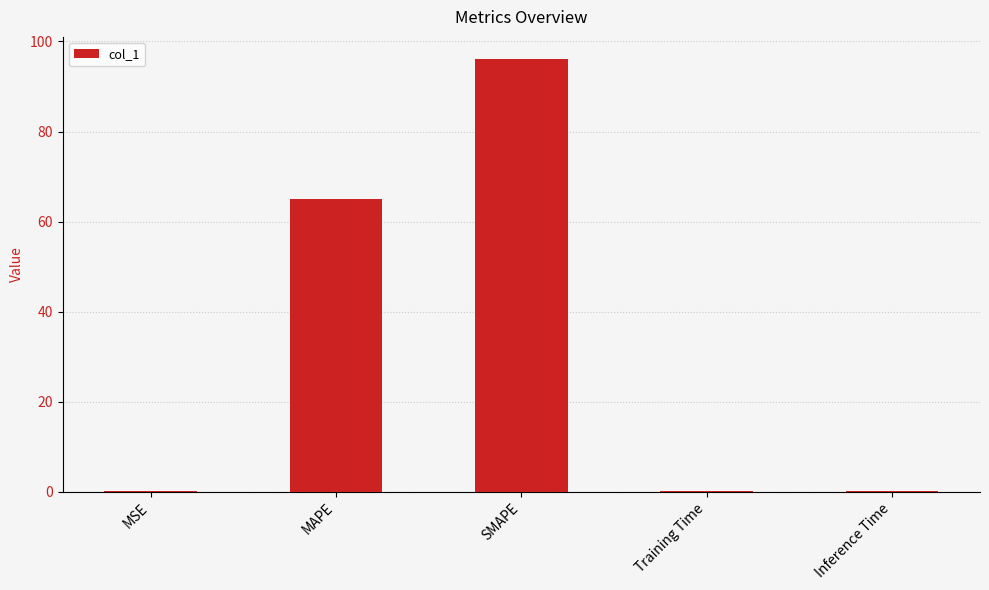

Is it true that the value at SMAPE is 23.1?

False